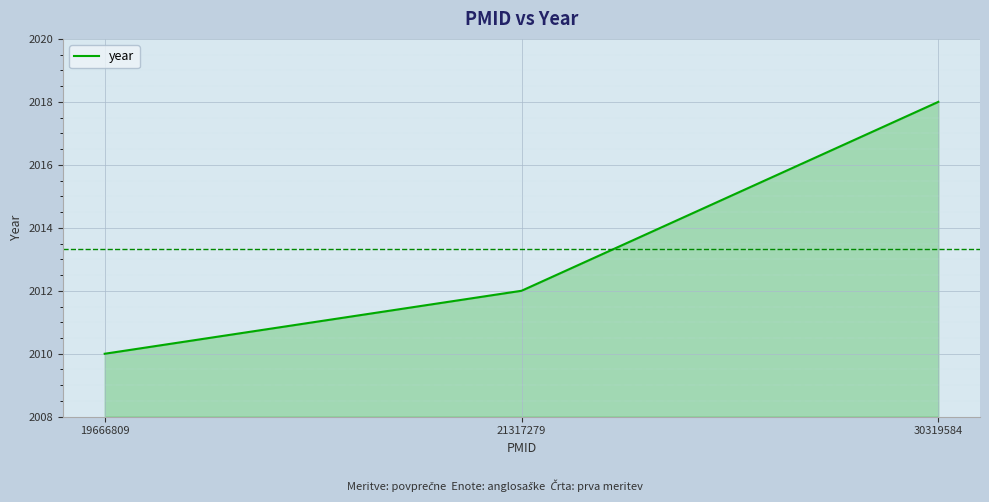

Read the value at 30319584.

2018